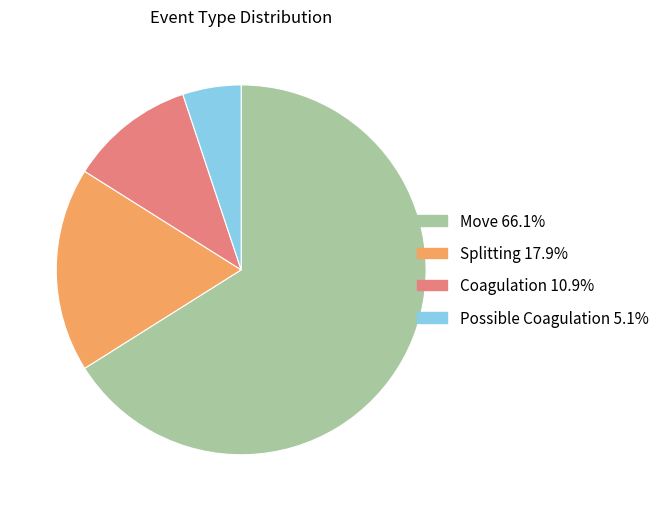

Approximately how many times larger is the value at Possible Coagulation compared to Coagulation?

0.5